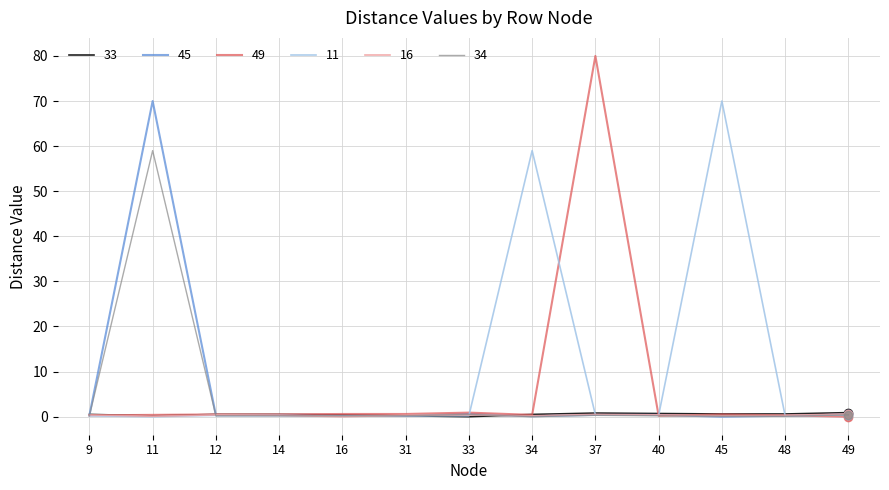

At which category is the sum across all series the highest?

11